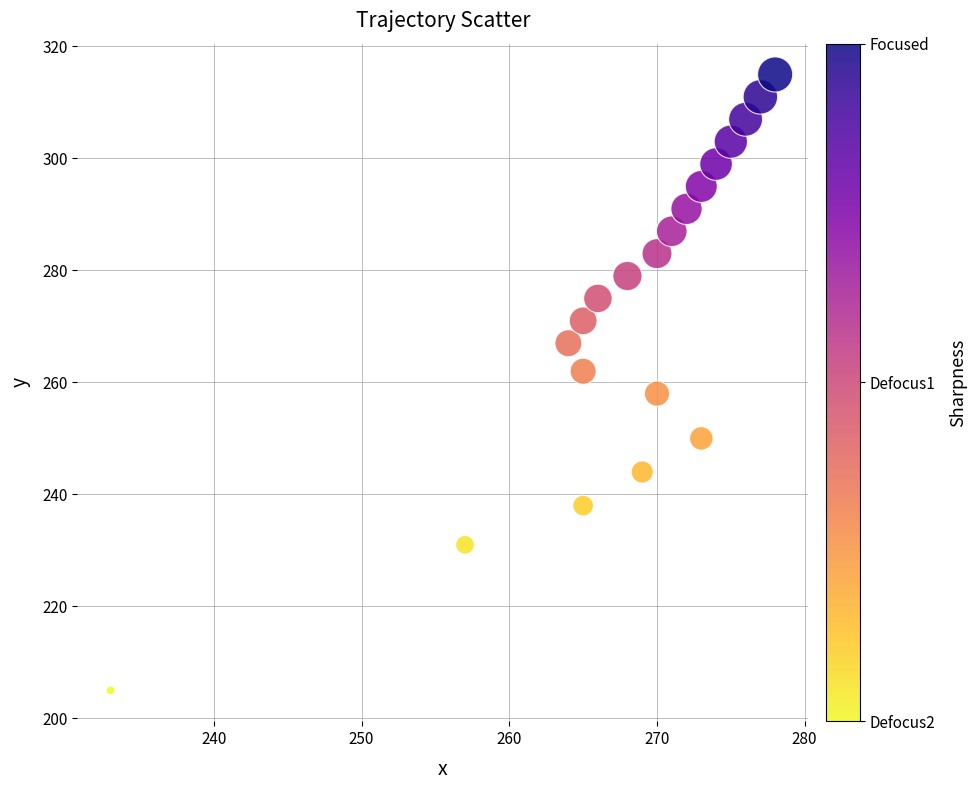

What is the range of X values (max minus min)?

45